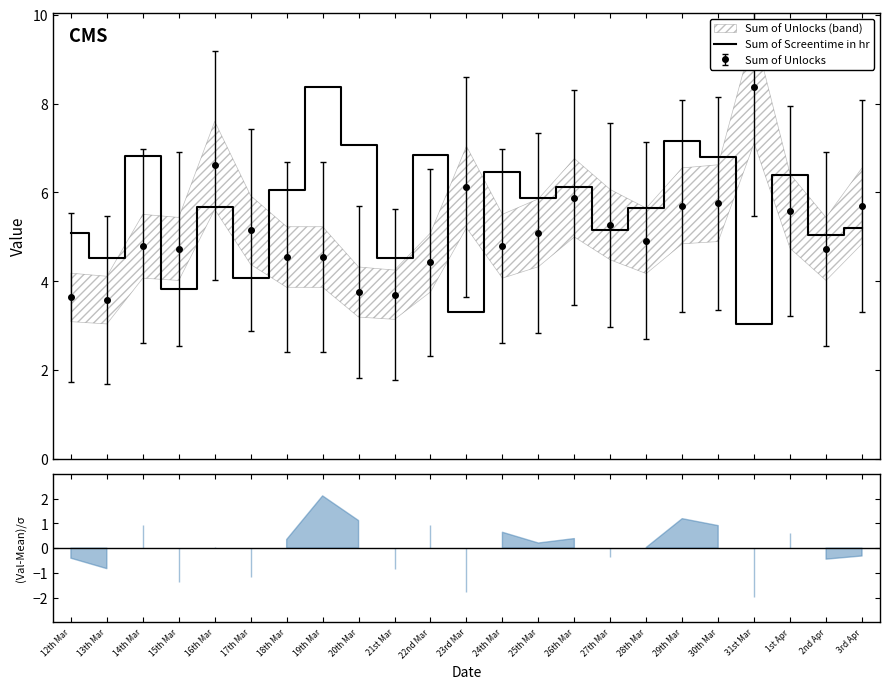

Is it true that the value at 17th Mar is 4.1?

True